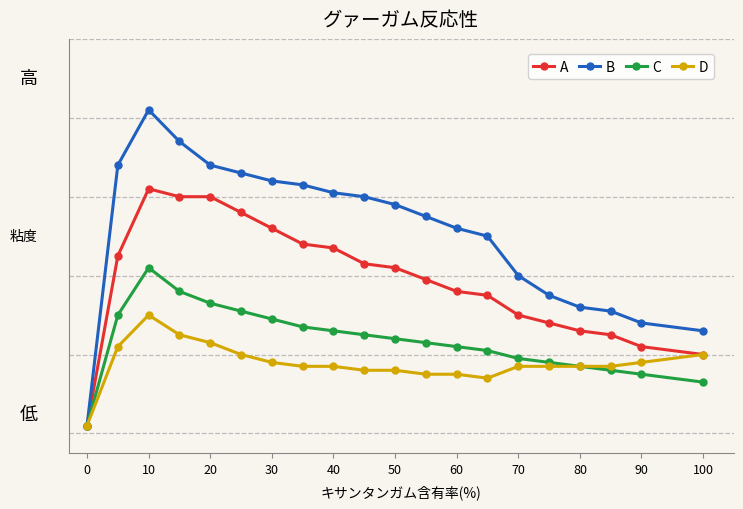

True or false: B and D cross at least once.

False